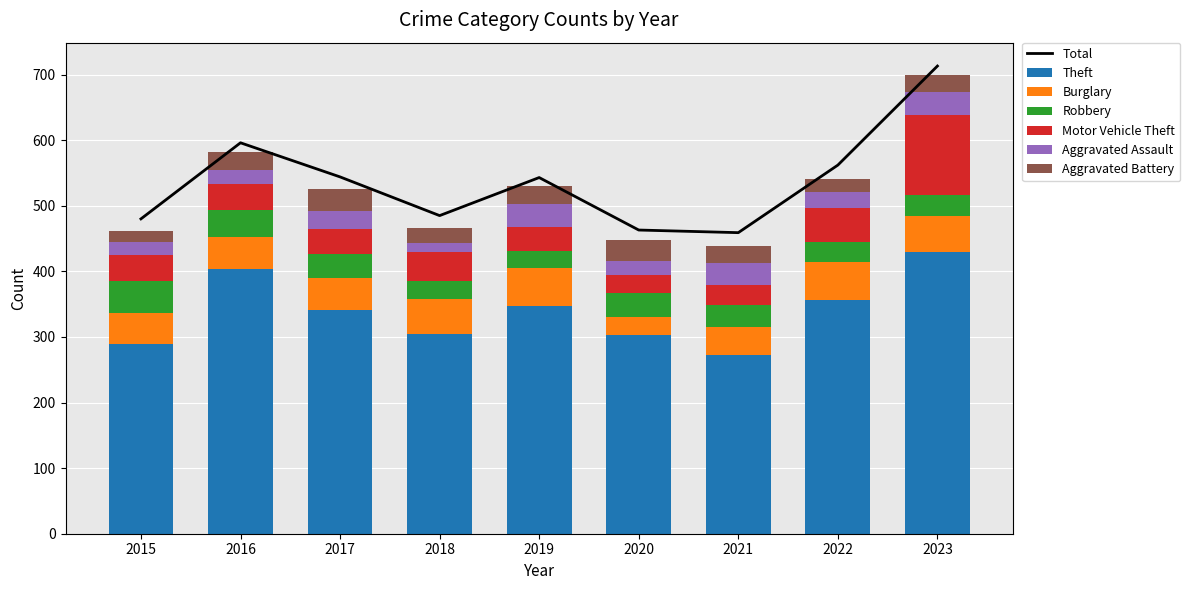

What is the maximum value for Aggravated Battery?

33